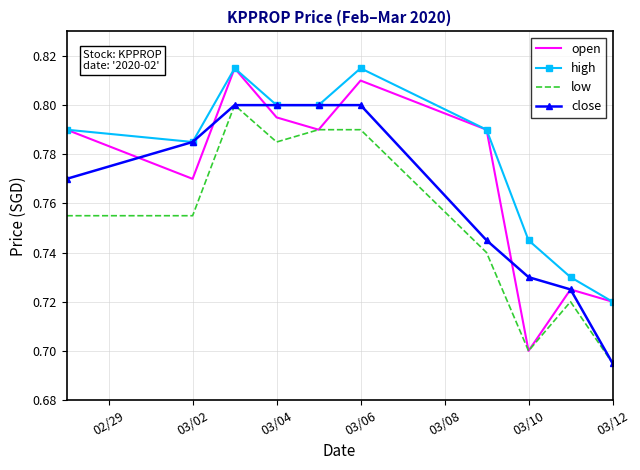

List the series in order of their overall mean, lowest first.

low, close, open, high